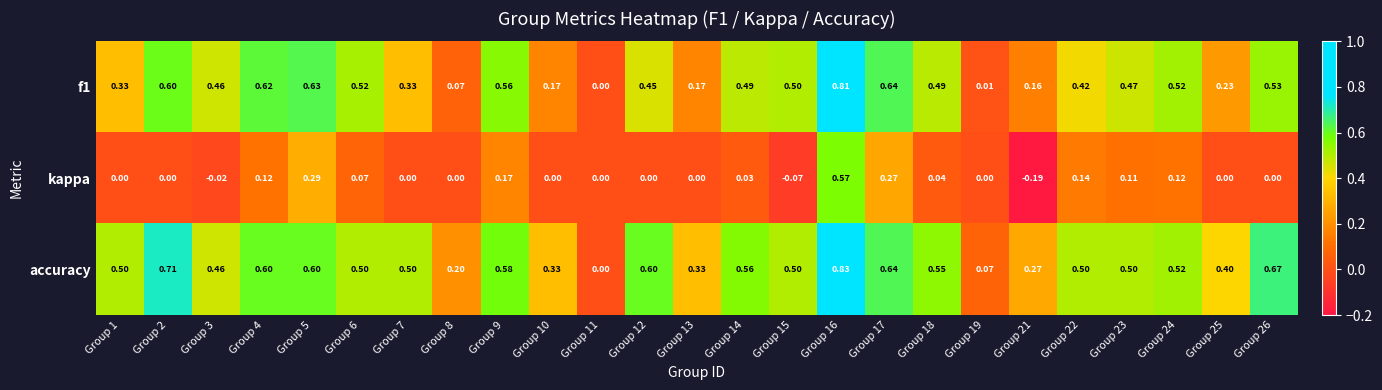

Is the value of accuracy at Group 21 greater than the value of f1 at Group 14?

No